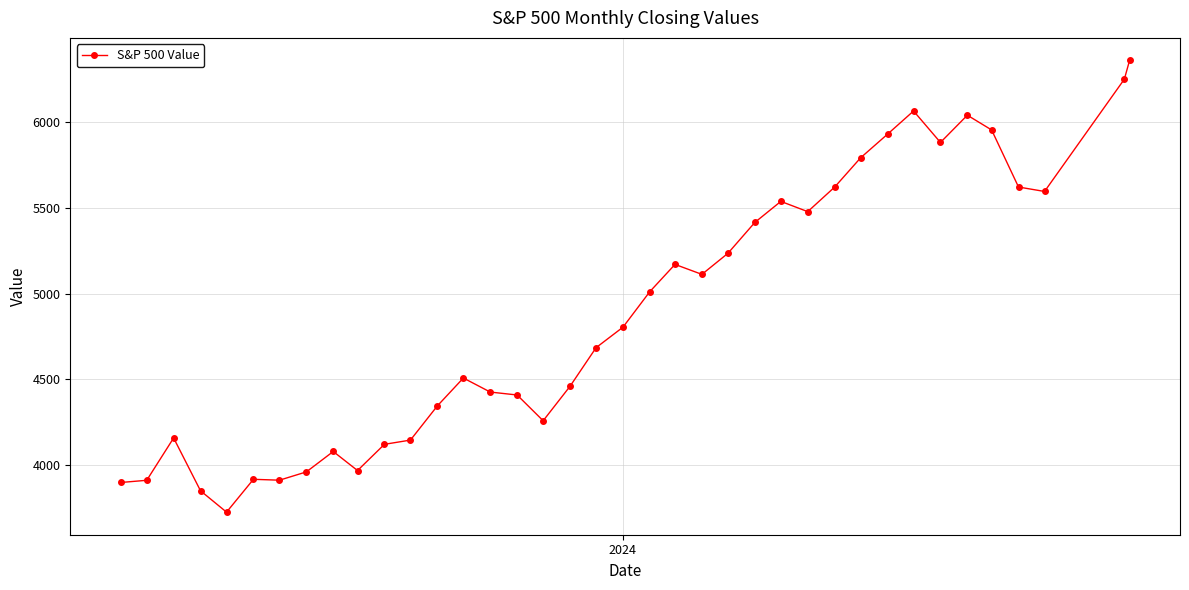

What is the value of the 22nd point from the left?

5170.6